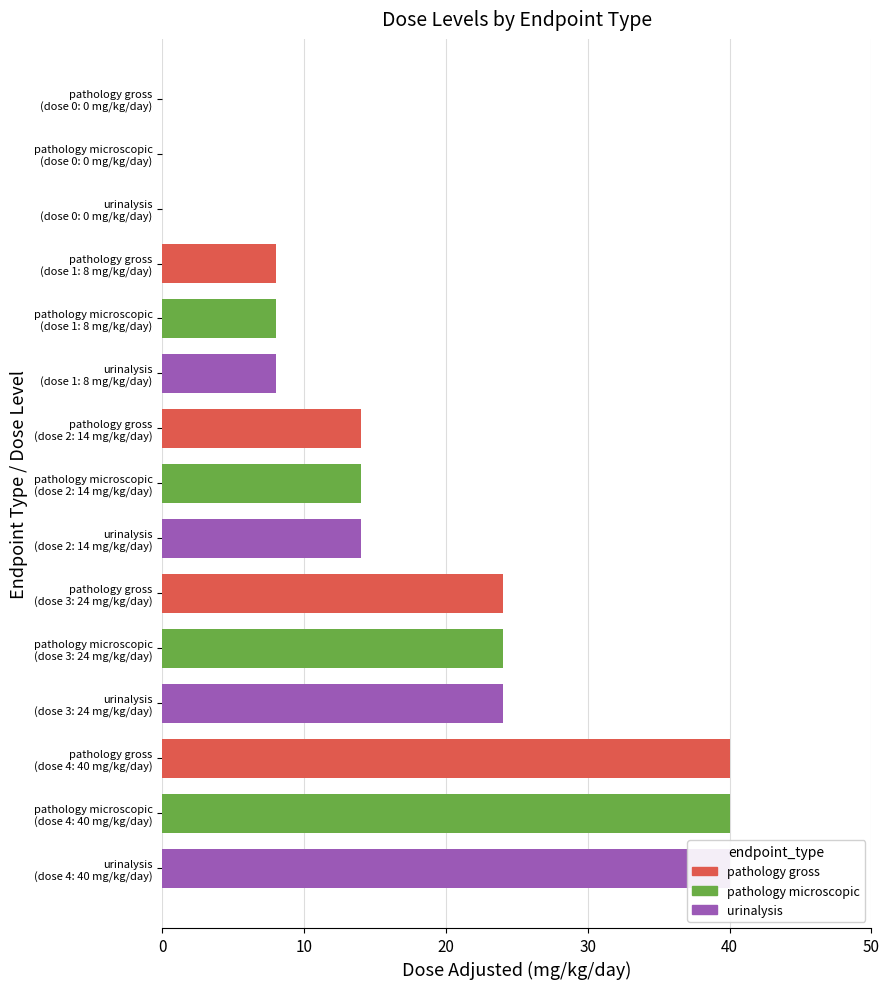

Reading left to right, what are all the values shown in this chart?

pathology gross: 0=40	10=24	20=14	30=8	40=0
pathology microscopic: 0=40	10=24	20=14	30=8	40=0
urinalysis: 0=40	10=24	20=14	30=8	40=0